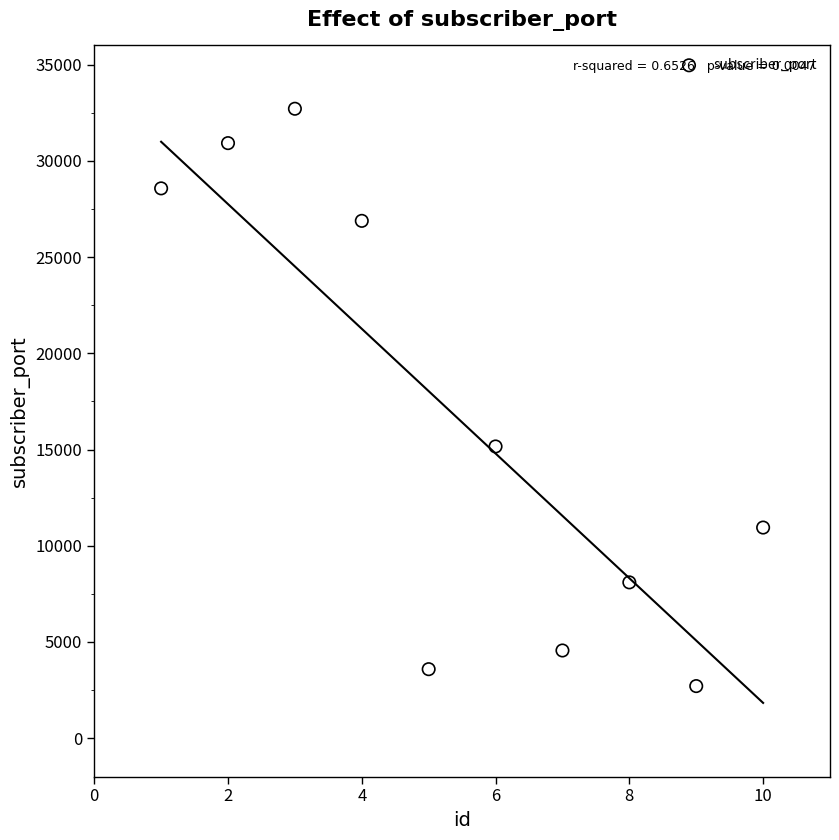

What is the range of X values (max minus min)?

9